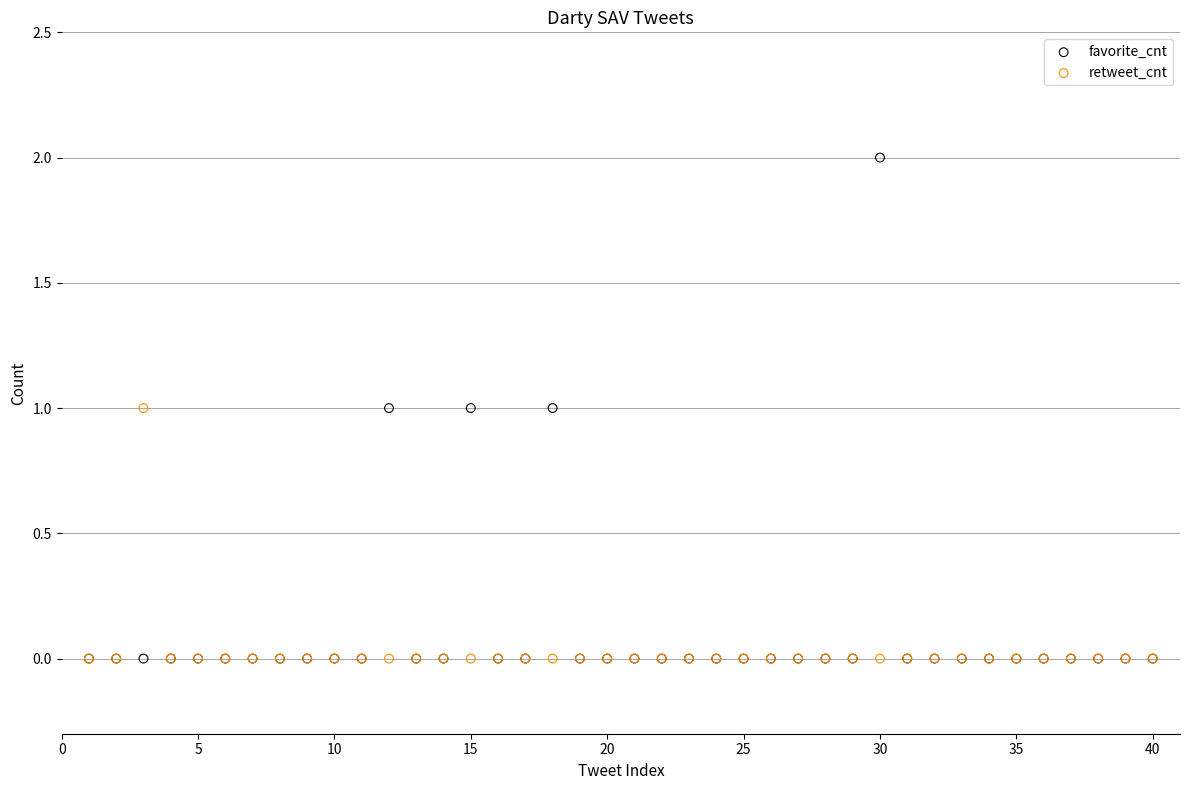

What are all the series names shown in the legend?

favorite_cnt, retweet_cnt